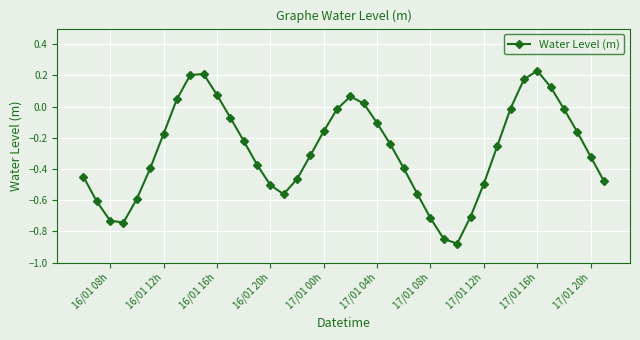

How many points are lower than both their immediate neighbors (excluding endpoints)?

3